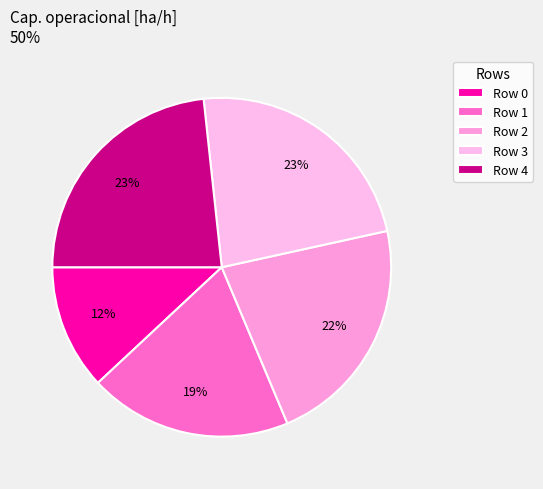

How many segments does this pie chart have?

5